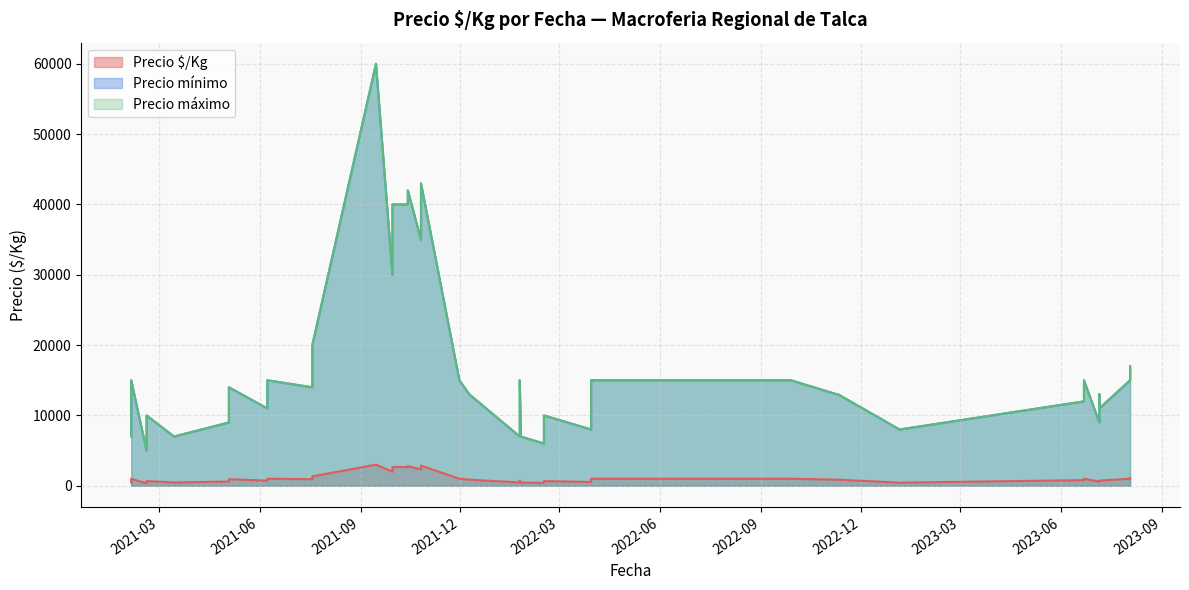

What is the spread (max minus min) of values at 2021-07-19?

15867